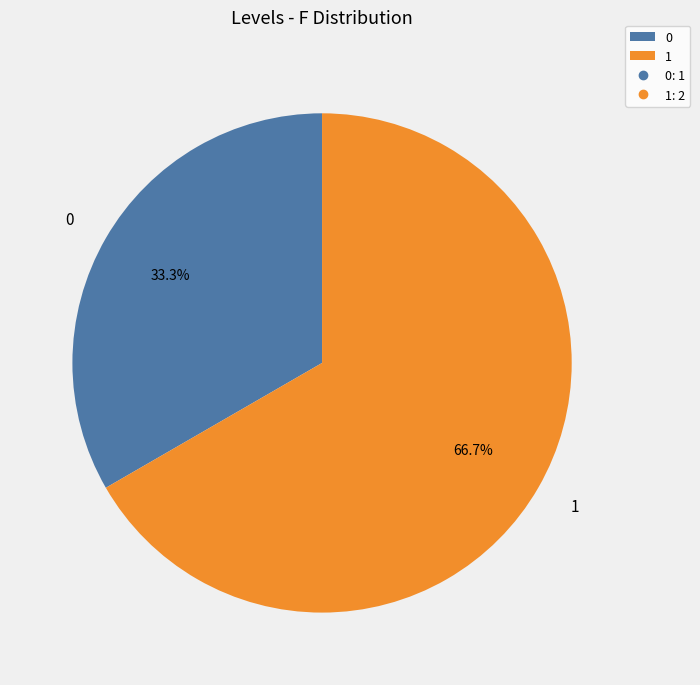

Does 0 account for over 50% of the chart?

No